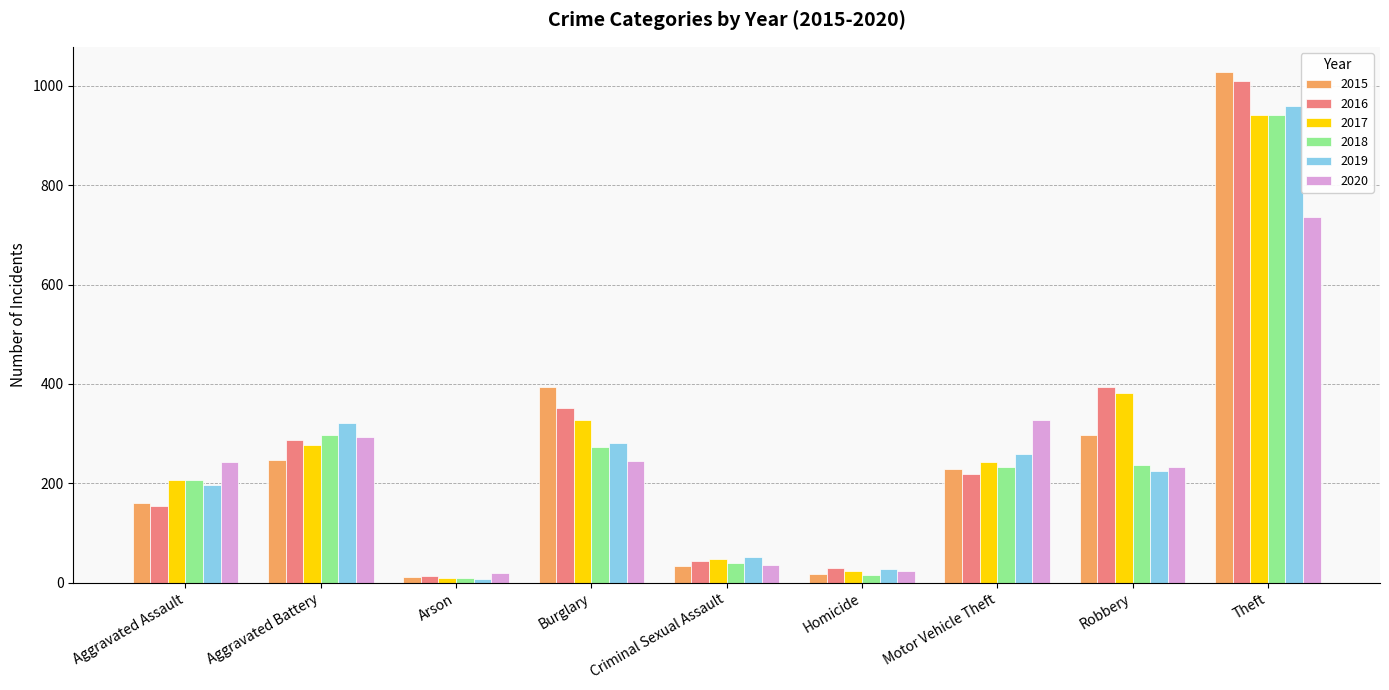

True or false: 2020 has a value of 24 at Homicide.

True